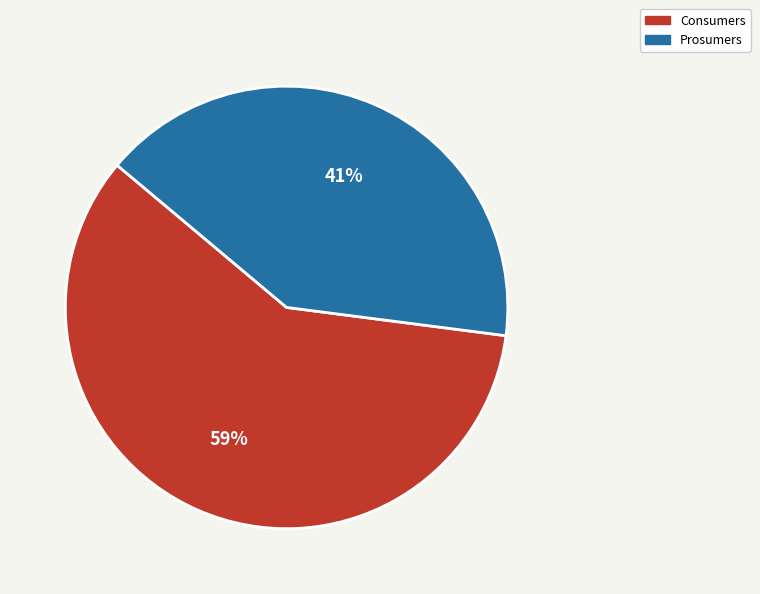

Approximately how many times larger is the value at Prosumers compared to Consumers?

0.7